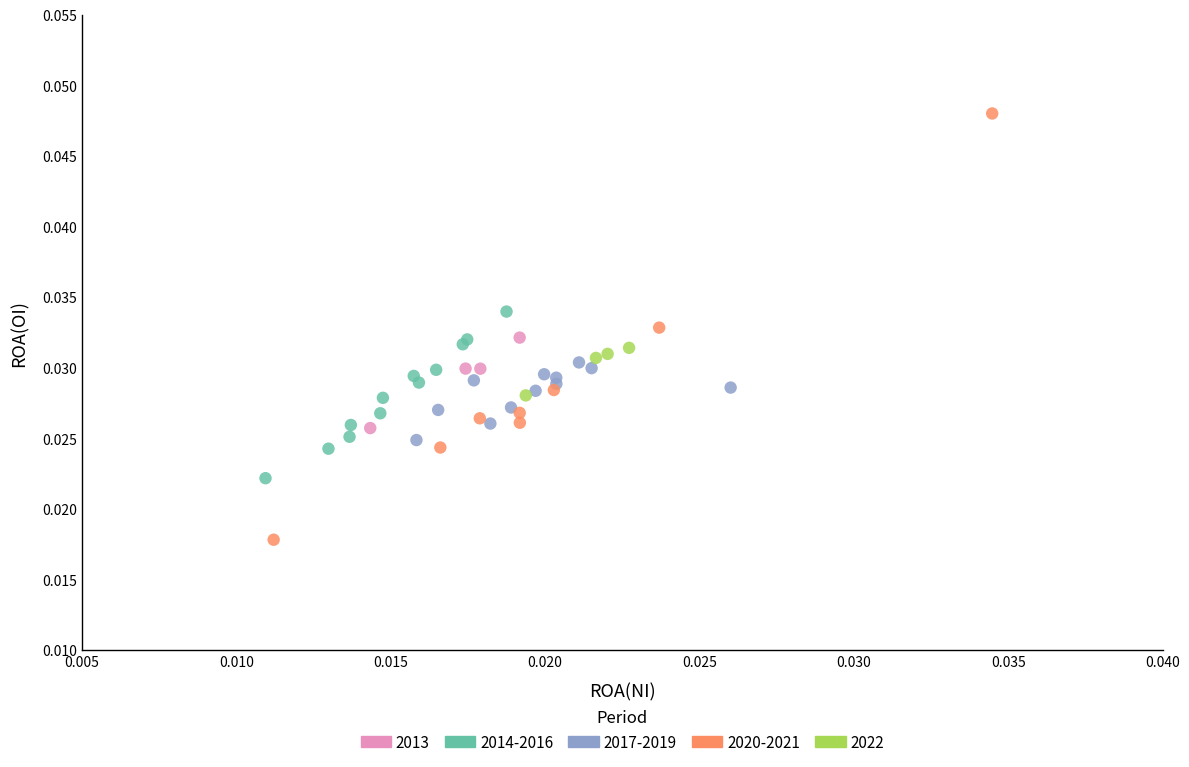

Which series contains the highest Y value?

2020-2021